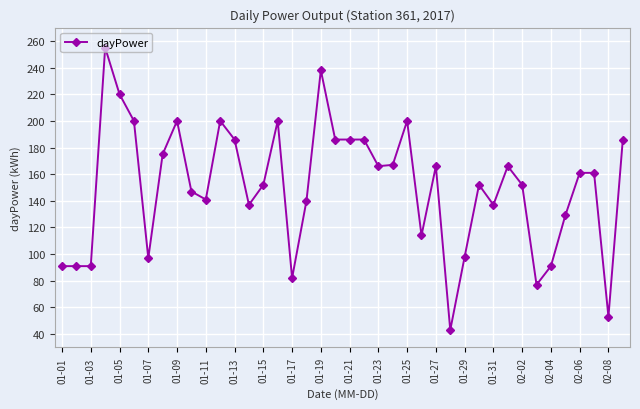

What is the sum of all values?

6020